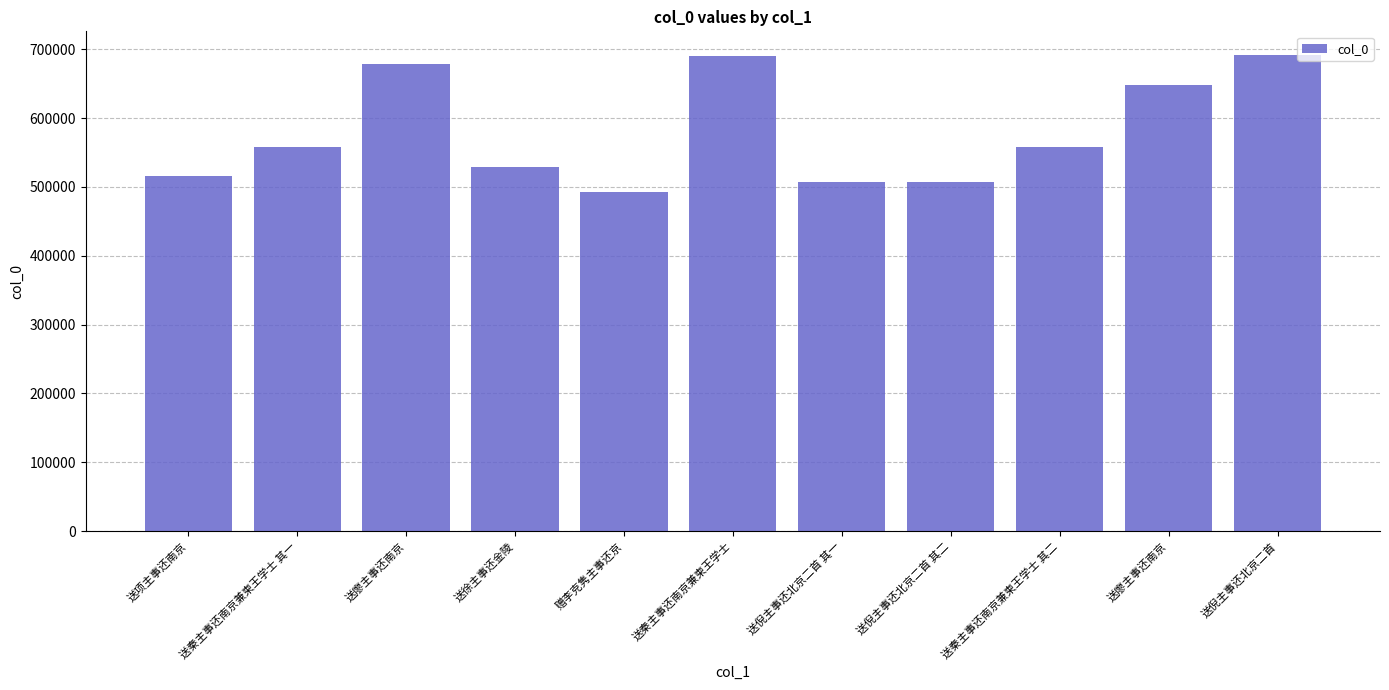

Reading left to right, what are all the values shown in this chart?

送项主事还南京=515986	送秦主事还南京兼柬王学士 其一=558229	送廖主事还南京=678694	送徐主事还金陵=528575	赠李克隽主事还京=492526	送秦主事还南京兼柬王学士=690366	送倪主事还北京二首 其一=507815	送倪主事还北京二首 其二=507816	送秦主事还南京兼柬王学士 其二=558230	送廖主事还南京=647998	送倪主事还北京二首=691409